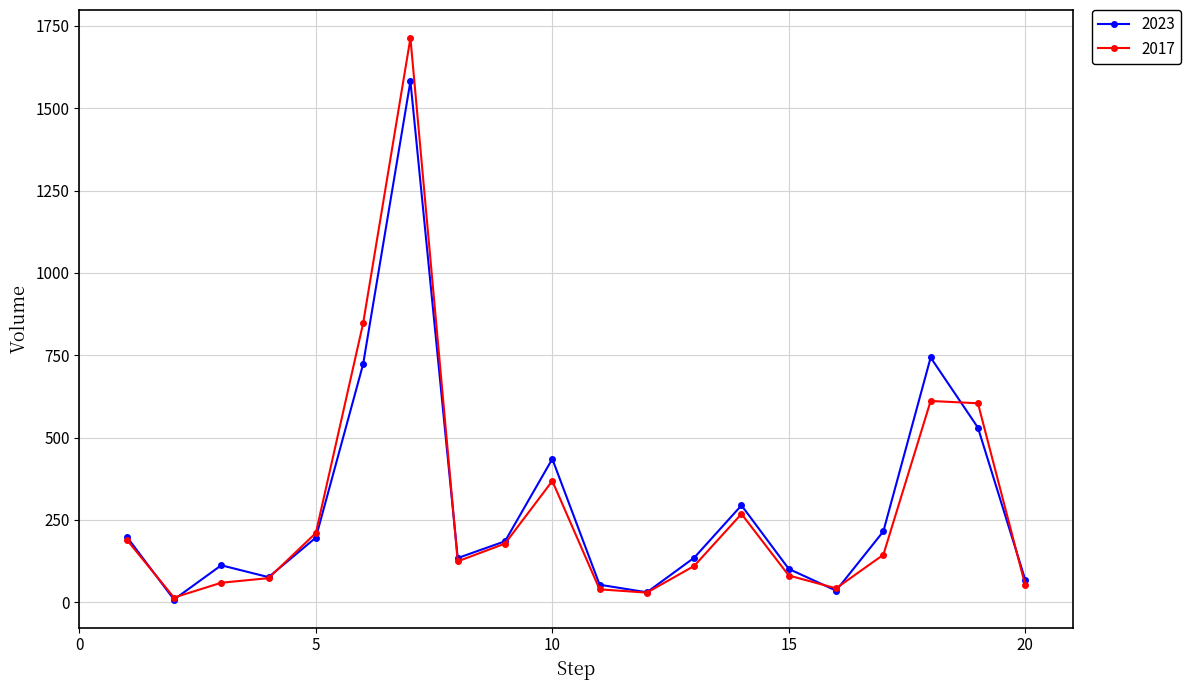

What is the highest value of the 2017 series?

1713